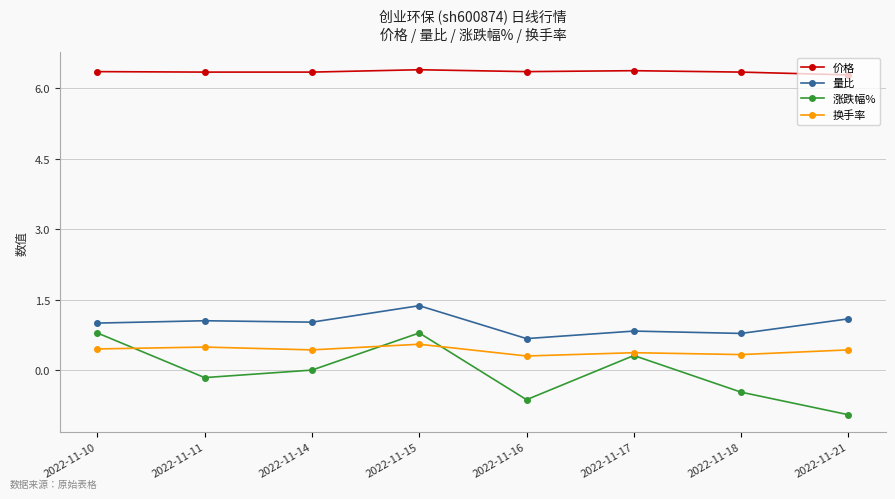

What is the approximate value of 量比 at 2022-11-17?

0.8